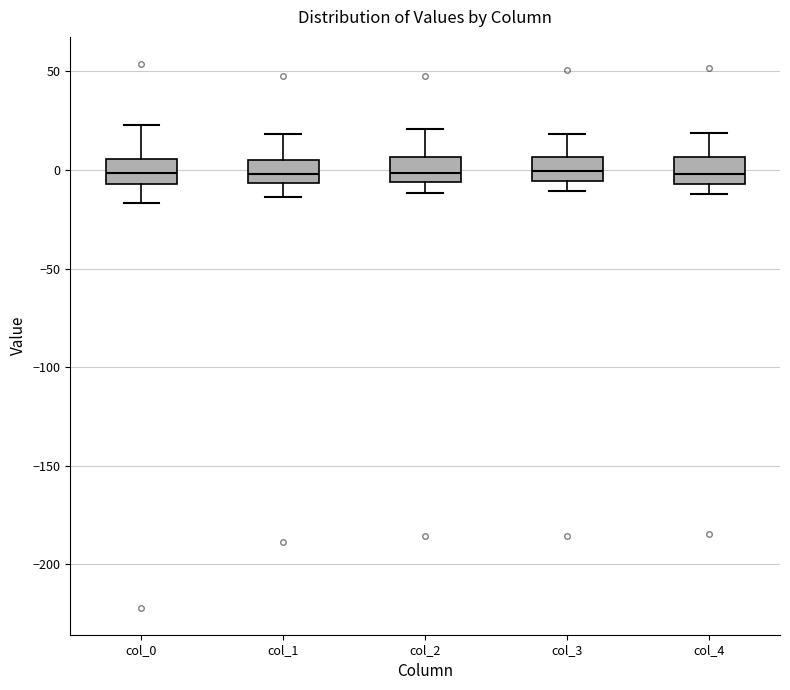

Reading left to right, read every box against the y-axis: the position of its median line, the range the box covers, and the ends of its whiskers. The values are not printed on the chart, so give them approximately, as read against the axis.

col_0: median 0, box -5 to 5, whiskers -15 to 25
col_1: median 0, box -5 to 5, whiskers -15 to 20
col_2: median 0, box -5 to 5, whiskers -10 to 20
col_3: median 0, box -5 to 5, whiskers -10 to 20
col_4: median 0, box -5 to 5, whiskers -10 to 20